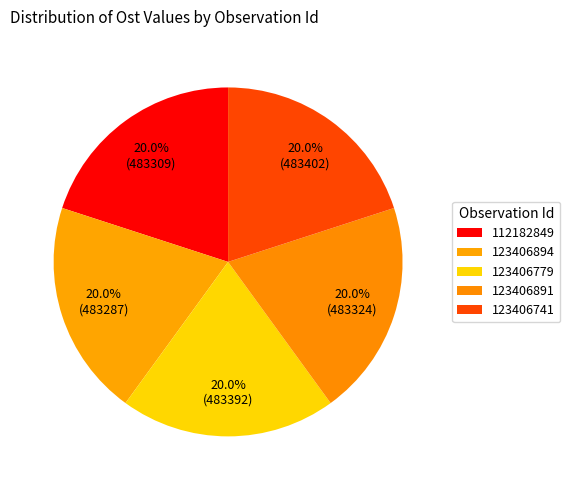

What is the change in value from 112182849 to 123406891?

+15